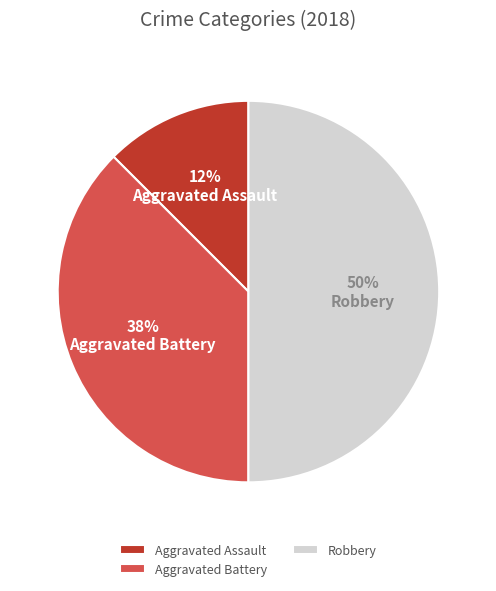

To the nearest percent, what is the average slice percentage?

33%